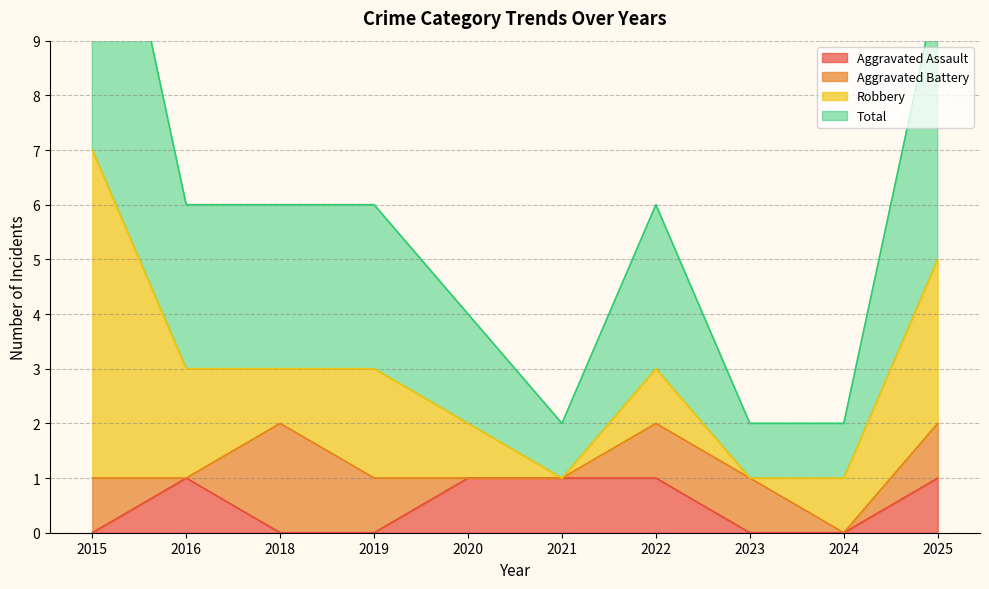

Where is the first local minimum for Total?

2021